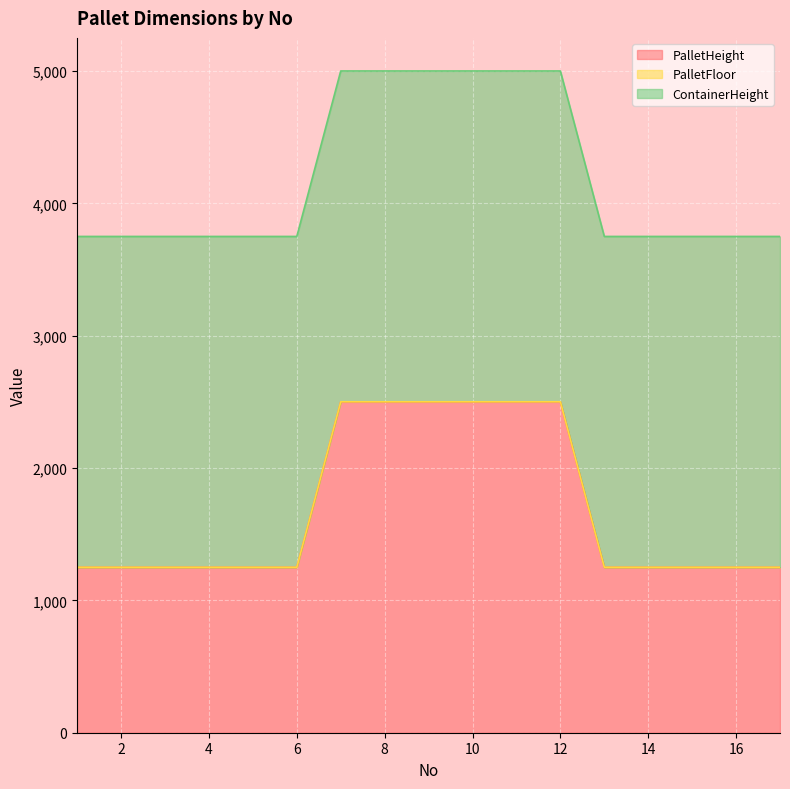

How many lines are shown in the chart?

3